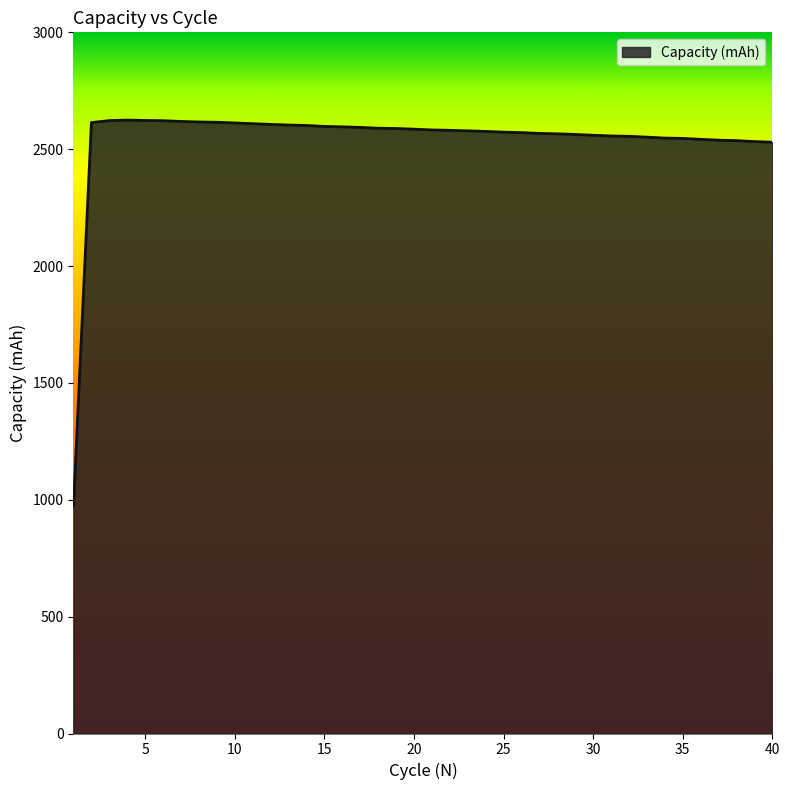

What is the difference between the maximum and minimum values?

1650.6